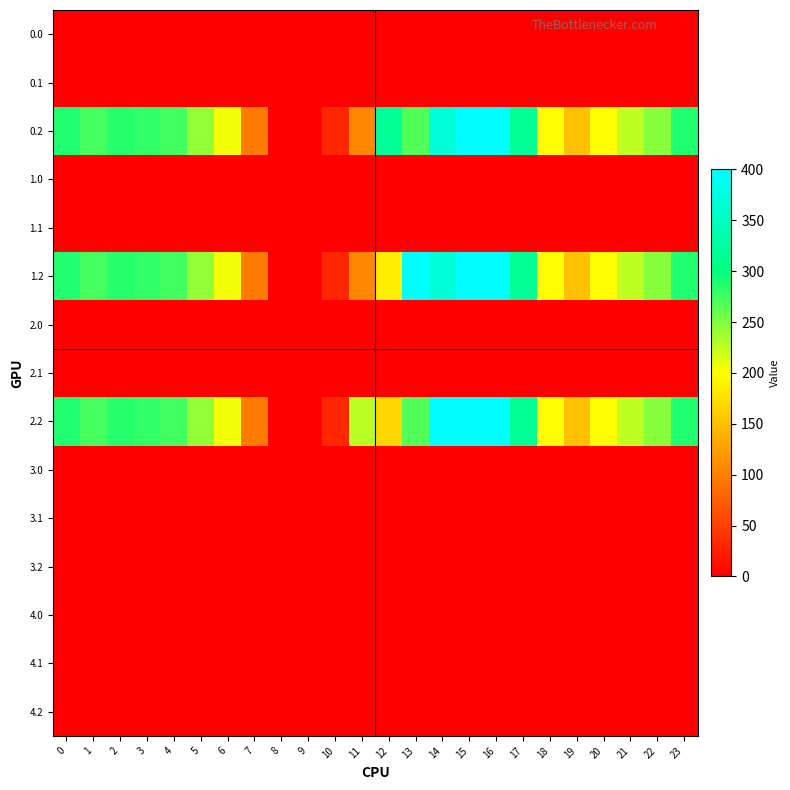

Reading right to left, transcribe all the data shown in this chart.

0.0: 23=0.0	22=0.0	21=0.0	20=0.0	19=0.0	18=0.0	17=0.0	16=0.0	15=0.0	14=0.0	13=0.0	12=0.0	11=0.0	10=0.0	9=0.0	8=0.0	7=0.0	6=1.4	5=0.0	4=0.0	3=0.0	2=0.0	1=0.0	0=0.0
0.1: 23=0.0	22=0.0	21=0.0	20=0.0	19=0.0	18=0.0	17=0.0	16=0.0	15=0.0	14=0.0	13=0.0	12=0.0	11=0.0	10=0.0	9=0.0	8=0.0	7=1.5	6=0.0	5=0.0	4=0.0	3=0.0	2=0.0	1=0.0	0=0.0
0.2: 23=287.5	22=247.4	21=226.4	20=199.2	19=150.8	18=198.8	17=316.5	16=400.0	15=400.0	14=368.8	13=268.1	12=319.2	11=107.6	10=31.9	9=0.0	8=0.0	7=97.4	6=205.3	5=242.4	4=274.4	3=281.0	2=285.5	1=272.7	0=287.1
1.0: 23=0.0	22=0.0	21=0.0	20=0.0	19=0.0	18=0.0	17=0.0	16=0.0	15=0.0	14=0.0	13=0.0	12=0.0	11=0.0	10=0.0	9=0.0	8=0.0	7=0.0	6=0.0	5=0.0	4=0.0	3=0.0	2=0.0	1=1.4	0=0.0
1.1: 23=0.0	22=0.0	21=0.0	20=0.0	19=0.0	18=0.0	17=0.0	16=0.0	15=0.0	14=0.0	13=0.0	12=0.0	11=0.0	10=0.0	9=0.0	8=0.0	7=1.5	6=0.0	5=0.0	4=0.0	3=0.0	2=0.0	1=0.0	0=0.0
1.2: 23=287.5	22=247.4	21=226.4	20=199.2	19=150.8	18=198.8	17=316.5	16=400.0	15=400.0	14=368.8	13=400.0	12=187.2	11=107.6	10=31.9	9=0.0	8=0.0	7=97.4	6=205.3	5=242.4	4=274.4	3=281.0	2=285.5	1=272.7	0=287.1
2.0: 23=0.0	22=0.0	21=1.4	20=0.0	19=0.0	18=0.0	17=0.0	16=0.0	15=0.0	14=0.0	13=0.0	12=0.0	11=0.0	10=0.0	9=0.0	8=0.0	7=0.0	6=0.0	5=0.0	4=0.0	3=0.0	2=0.0	1=0.0	0=0.0
2.1: 23=0.0	22=0.0	21=0.0	20=0.0	19=0.0	18=0.0	17=0.0	16=0.0	15=0.0	14=0.0	13=0.0	12=0.0	11=0.0	10=0.0	9=0.0	8=0.0	7=1.5	6=0.0	5=0.0	4=0.0	3=0.0	2=0.0	1=0.0	0=0.0
2.2: 23=287.5	22=247.4	21=226.4	20=199.2	19=150.8	18=198.8	17=316.5	16=400.0	15=400.0	14=400.0	13=268.1	12=168.0	11=227.6	10=31.9	9=0.0	8=0.0	7=97.4	6=205.3	5=242.4	4=274.4	3=281.0	2=285.5	1=272.7	0=287.1
3.0: 23=0.0	22=0.0	21=0.0	20=0.0	19=0.0	18=0.0	17=0.0	16=0.0	15=0.0	14=0.0	13=0.0	12=0.0	11=0.0	10=0.0	9=0.0	8=0.0	7=0.0	6=0.0	5=0.0	4=0.0	3=0.0	2=0.0	1=0.0	0=0.0
3.1: 23=0.0	22=0.0	21=0.0	20=0.0	19=0.0	18=0.0	17=0.0	16=0.0	15=0.0	14=0.0	13=0.0	12=0.0	11=0.0	10=0.0	9=0.0	8=0.0	7=0.0	6=0.0	5=0.0	4=0.0	3=0.0	2=0.0	1=0.0	0=0.0
3.2: 23=0.0	22=0.0	21=0.0	20=0.0	19=0.0	18=0.0	17=0.0	16=0.0	15=0.0	14=0.0	13=0.0	12=0.0	11=0.0	10=0.0	9=0.0	8=0.0	7=0.0	6=0.0	5=0.0	4=0.0	3=0.0	2=0.0	1=0.0	0=0.0
4.0: 23=0.0	22=0.0	21=0.0	20=0.0	19=0.0	18=0.0	17=0.0	16=0.0	15=0.0	14=0.0	13=0.0	12=0.0	11=0.0	10=0.0	9=0.0	8=0.0	7=0.0	6=0.0	5=0.0	4=0.0	3=0.0	2=0.0	1=0.0	0=0.0
4.1: 23=0.0	22=0.0	21=0.0	20=0.0	19=0.0	18=0.0	17=0.0	16=0.0	15=0.0	14=0.0	13=0.0	12=0.0	11=0.0	10=0.0	9=0.0	8=0.0	7=0.0	6=0.0	5=0.0	4=0.0	3=0.0	2=0.0	1=0.0	0=0.0
4.2: 23=0.0	22=0.0	21=0.0	20=0.0	19=0.0	18=0.0	17=0.0	16=0.0	15=0.0	14=0.0	13=0.0	12=0.0	11=0.0	10=0.0	9=0.0	8=0.0	7=0.0	6=0.0	5=0.0	4=0.0	3=0.0	2=0.0	1=0.0	0=0.0